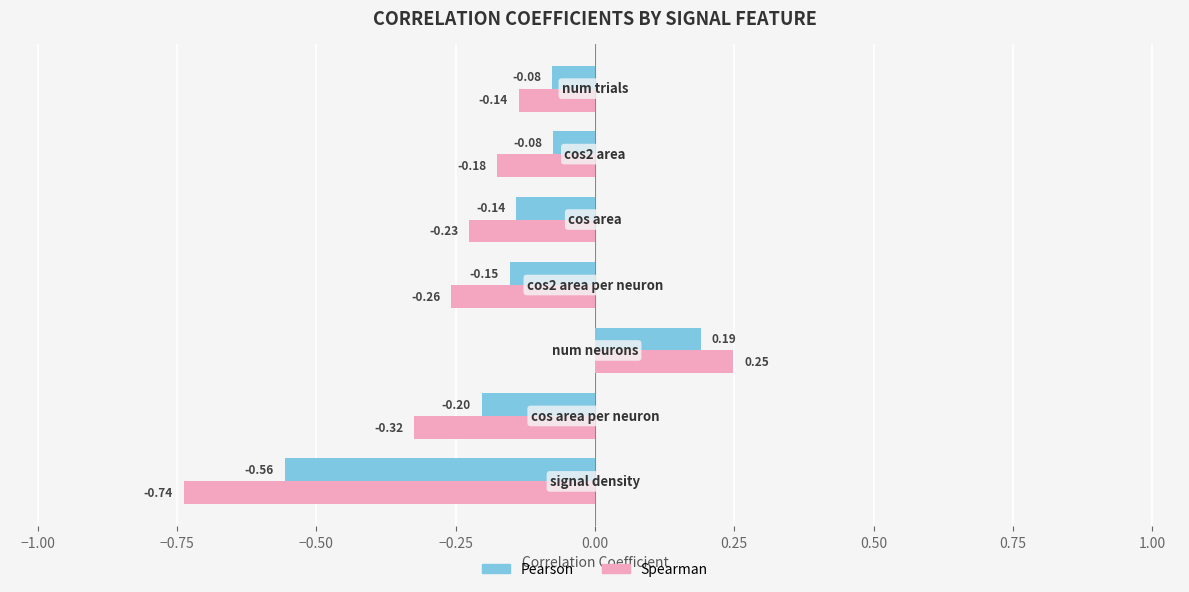

How many distinct data groups are displayed?

2